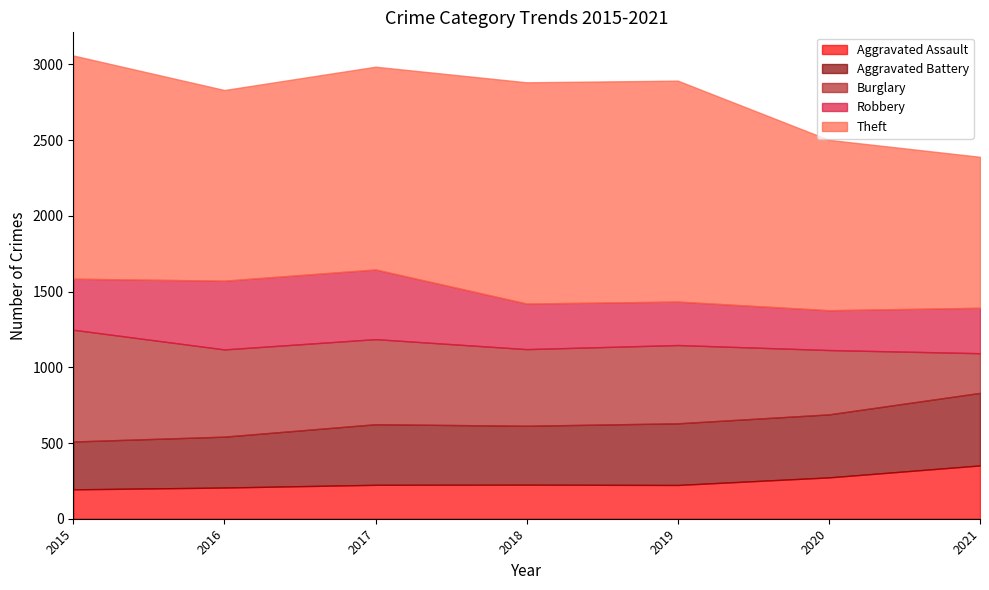

True or false: Theft has more than 0 points higher than both neighbors.

True